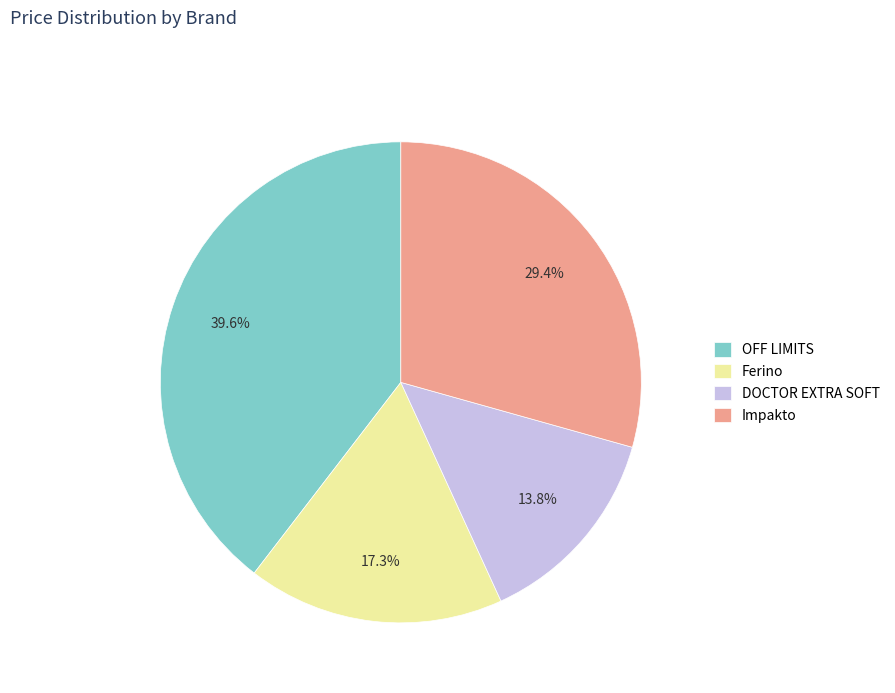

How many slices are in this pie chart?

4